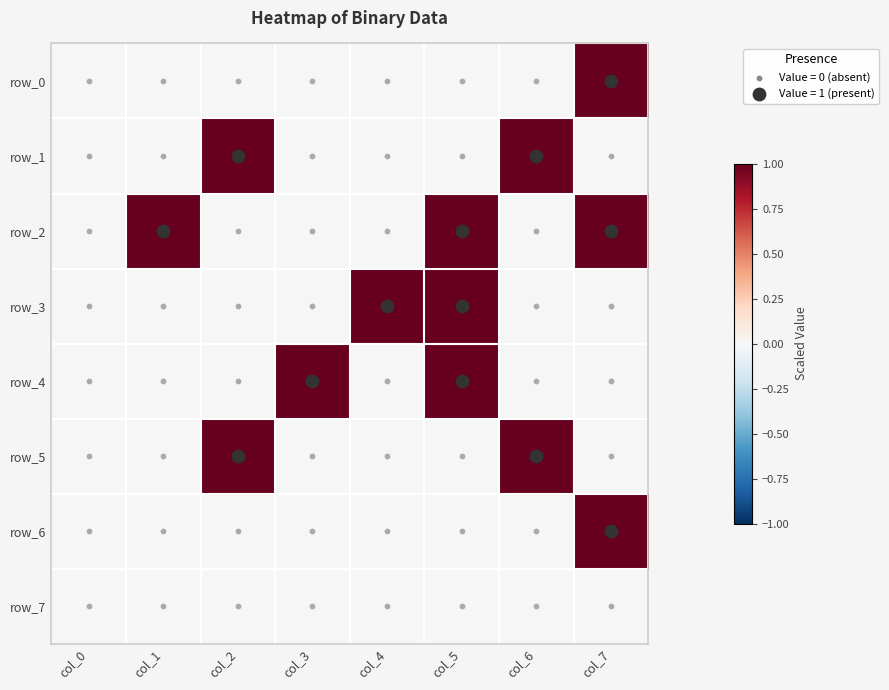

Reading left to right, what are all the values shown in this chart?

row_0: col_0=0	col_1=0	col_2=0	col_3=0	col_4=0	col_5=0	col_6=0	col_7=1
row_1: col_0=0	col_1=0	col_2=1	col_3=0	col_4=0	col_5=0	col_6=1	col_7=0
row_2: col_0=0	col_1=1	col_2=0	col_3=0	col_4=0	col_5=1	col_6=0	col_7=1
row_3: col_0=0	col_1=0	col_2=0	col_3=0	col_4=1	col_5=1	col_6=0	col_7=0
row_4: col_0=0	col_1=0	col_2=0	col_3=1	col_4=0	col_5=1	col_6=0	col_7=0
row_5: col_0=0	col_1=0	col_2=1	col_3=0	col_4=0	col_5=0	col_6=1	col_7=0
row_6: col_0=0	col_1=0	col_2=0	col_3=0	col_4=0	col_5=0	col_6=0	col_7=1
row_7: col_0=0	col_1=0	col_2=0	col_3=0	col_4=0	col_5=0	col_6=0	col_7=0